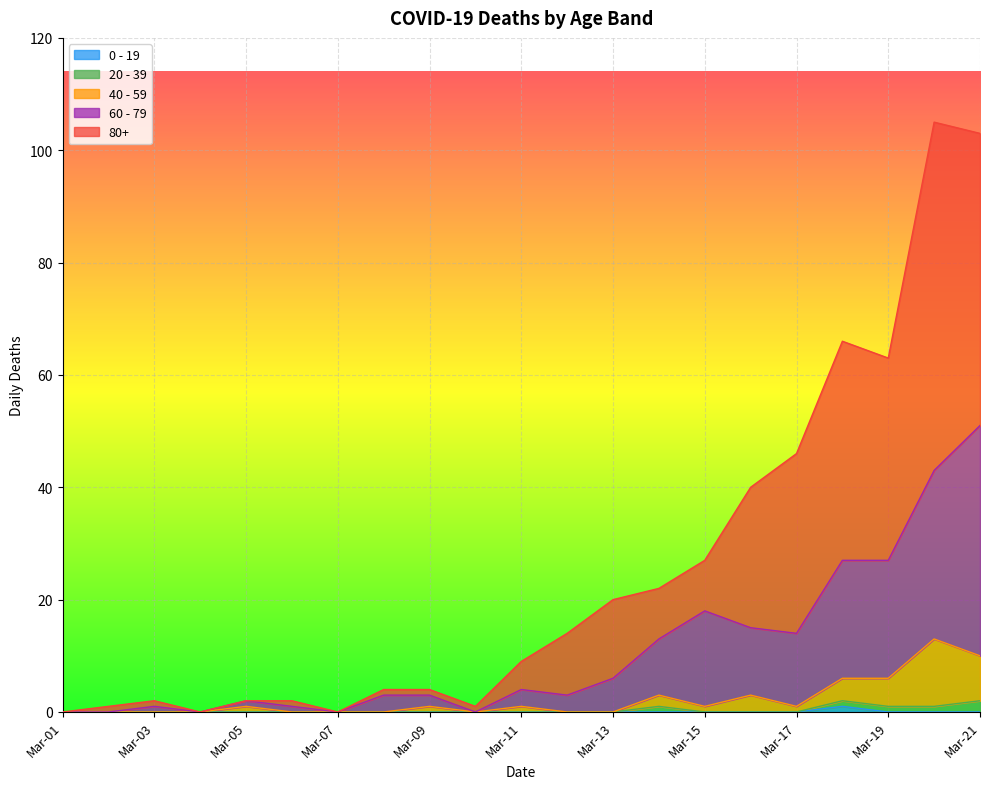

Which category has the highest value across all series?

Mar-20